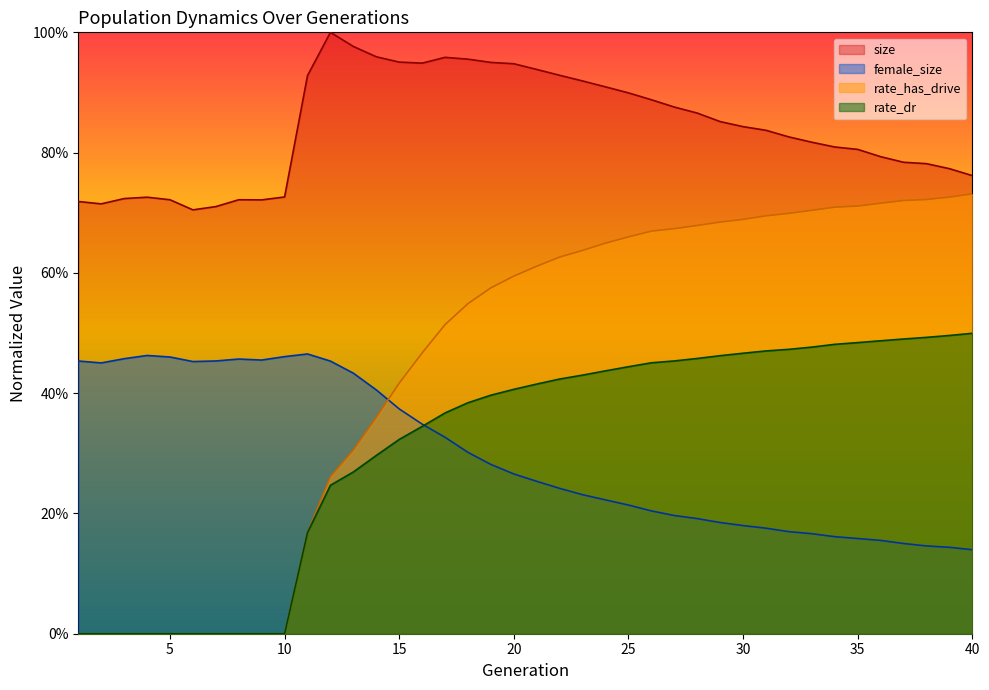

Is it true that rate_dr equals 0.5 at 26?

True